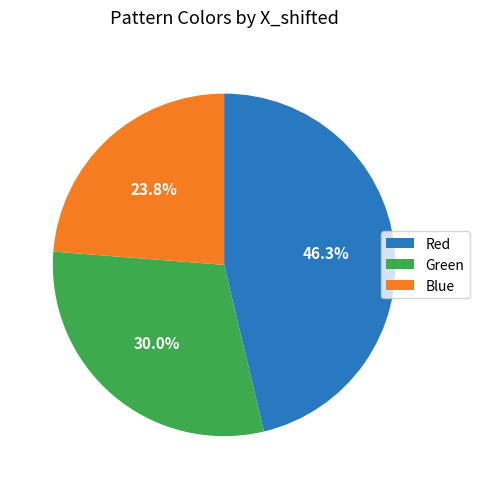

To the nearest percent, what percentage of the pie is Green?

30%